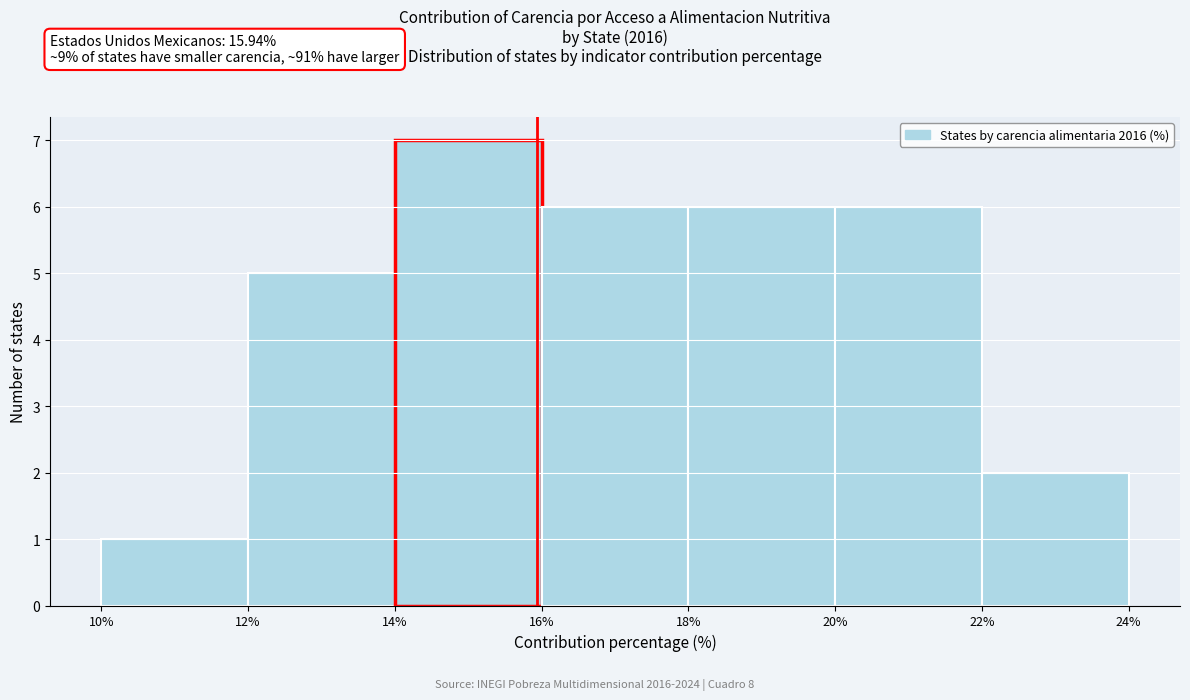

Reading left to right, list every bar in this chart as the range it spans on the x-axis followed by its height. The values are not printed on the chart, so give them approximately, as read against the axis.

10% to 12%: 1
12% to 14%: 5
14% to 16%: 7
16% to 18%: 6
18% to 20%: 6
20% to 22%: 6
22% to 24%: 2